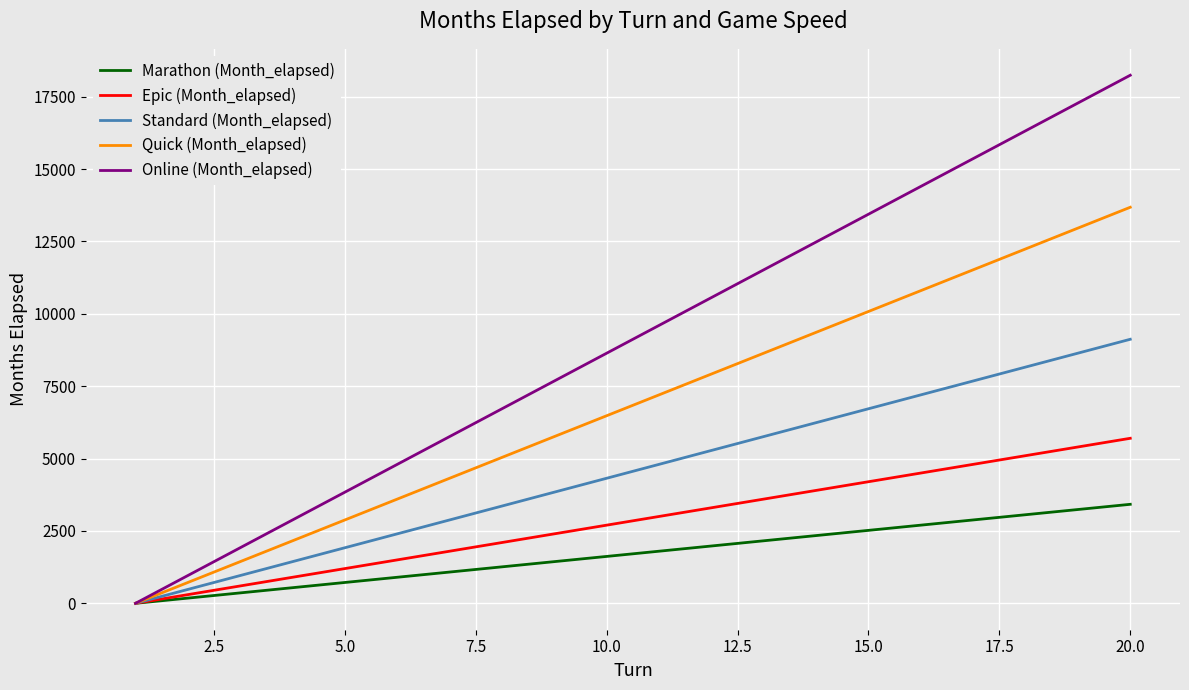

Rank the series by their average value, from lowest to highest.

Marathon (Month_elapsed), Epic (Month_elapsed), Standard (Month_elapsed), Quick (Month_elapsed), Online (Month_elapsed)